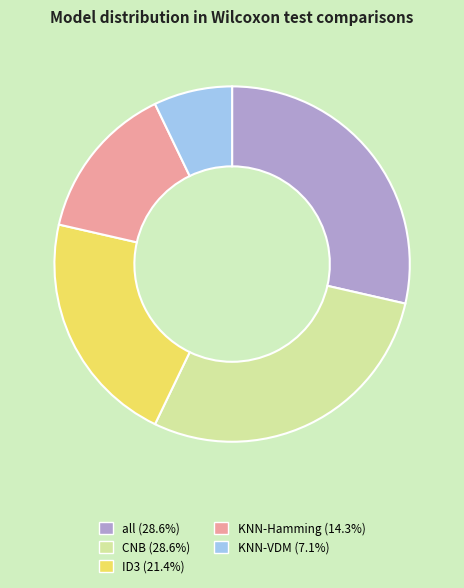

Which slice is the smallest?

KNN-VDM